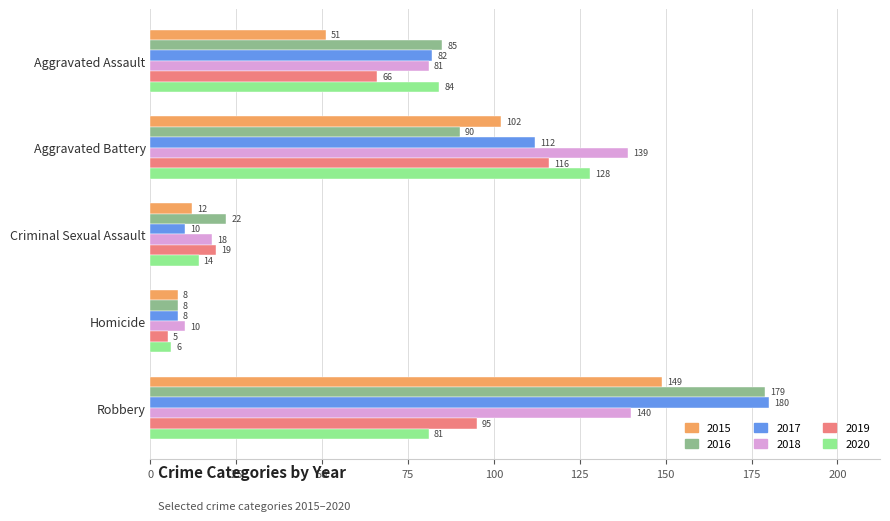

Which series has the largest range (max minus min)?

2017